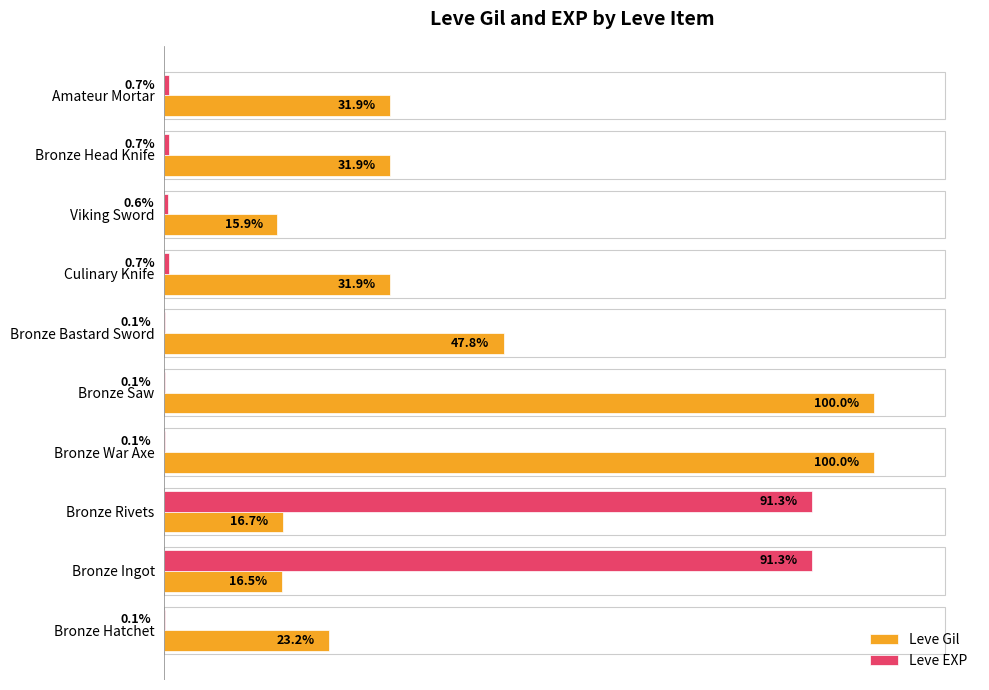

Which series changed the most between Bronze Bastard Sword and Culinary Knife?

Leve Gil